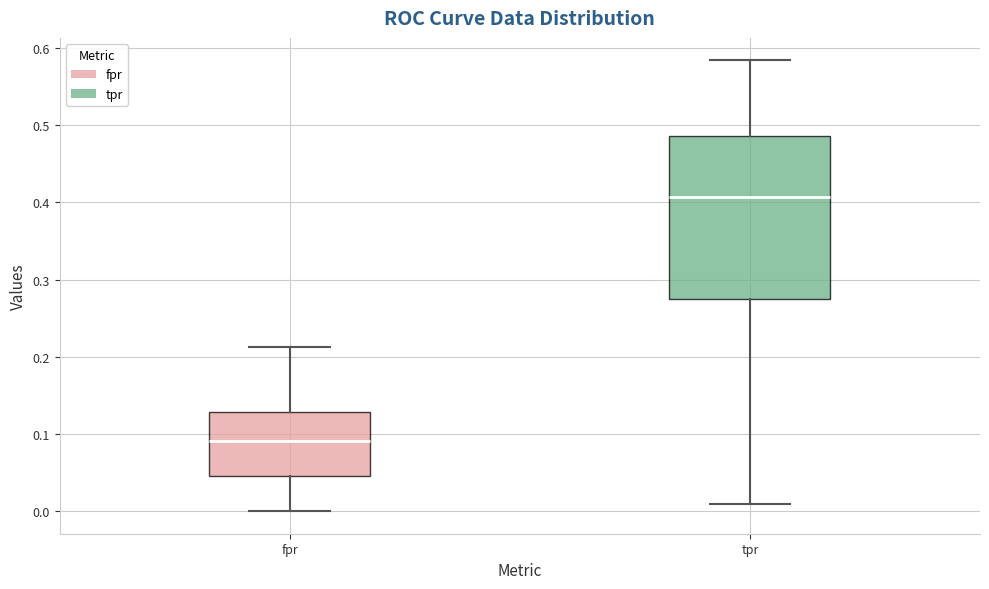

Reading left to right, transcribe this box plot: for each box, give where its median line is, the range the box spans, and where its two whiskers end, as read against the y-axis. The values are not printed on the chart, so give them approximately, as read against the axis.

fpr: median 0.09, box 0.05 to 0.13, whiskers 0.00 to 0.21
tpr: median 0.41, box 0.27 to 0.49, whiskers 0.01 to 0.58